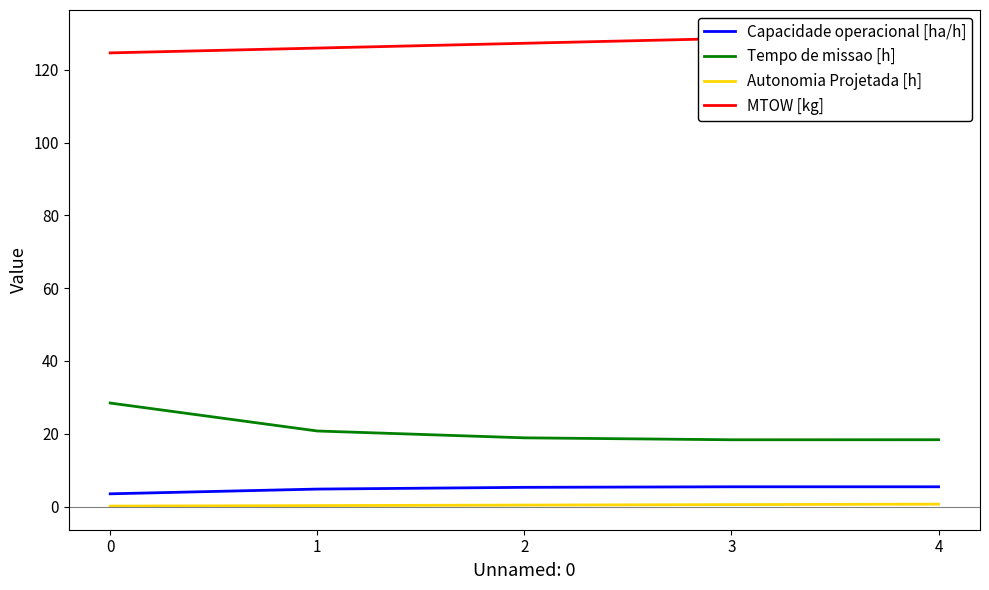

What is the value of the Capacidade operacional [ha/h] point at the 1st from the left?

3.5